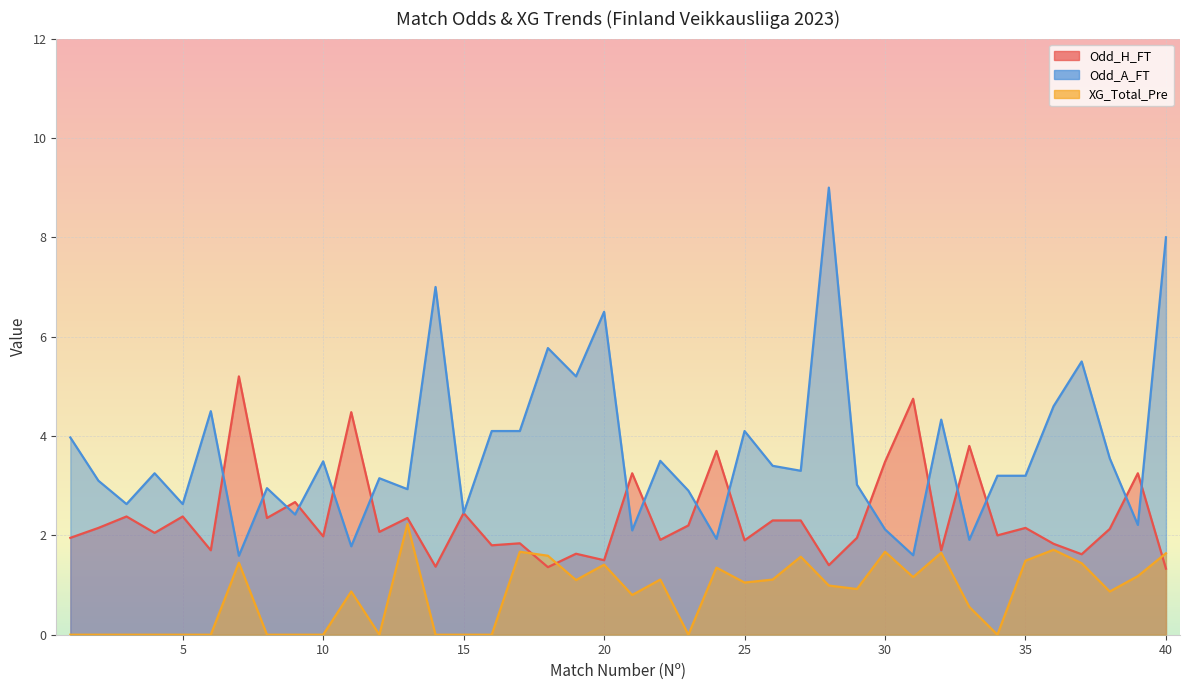

What are all the series names shown in the legend?

Odd_H_FT, Odd_A_FT, XG_Total_Pre